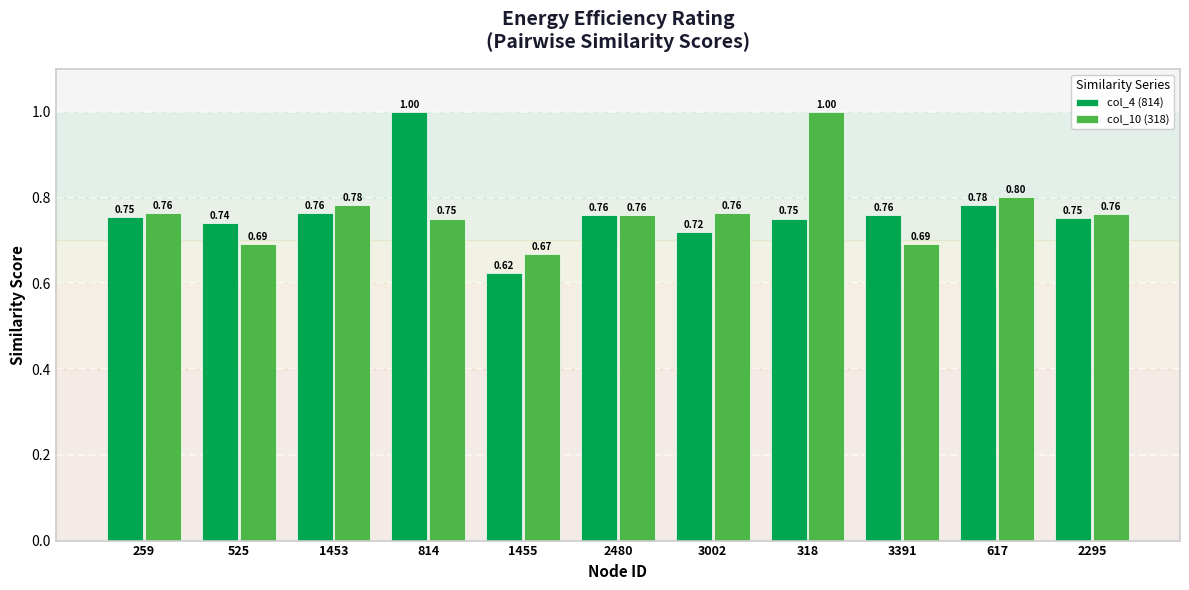

What is the total value across all series at 814?

1.8